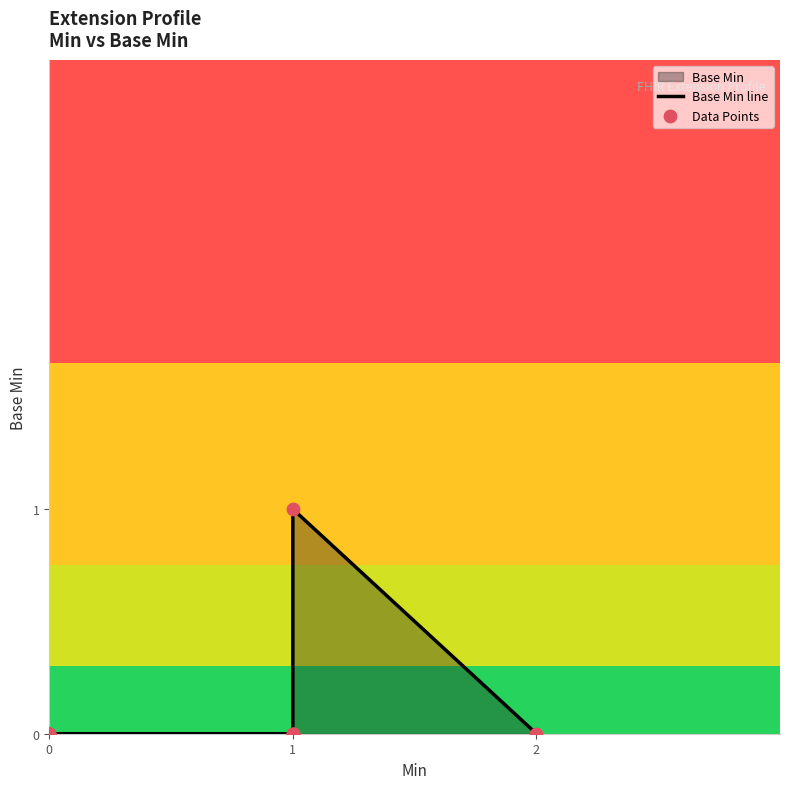

Which series has the largest total across all categories?

Base Min line